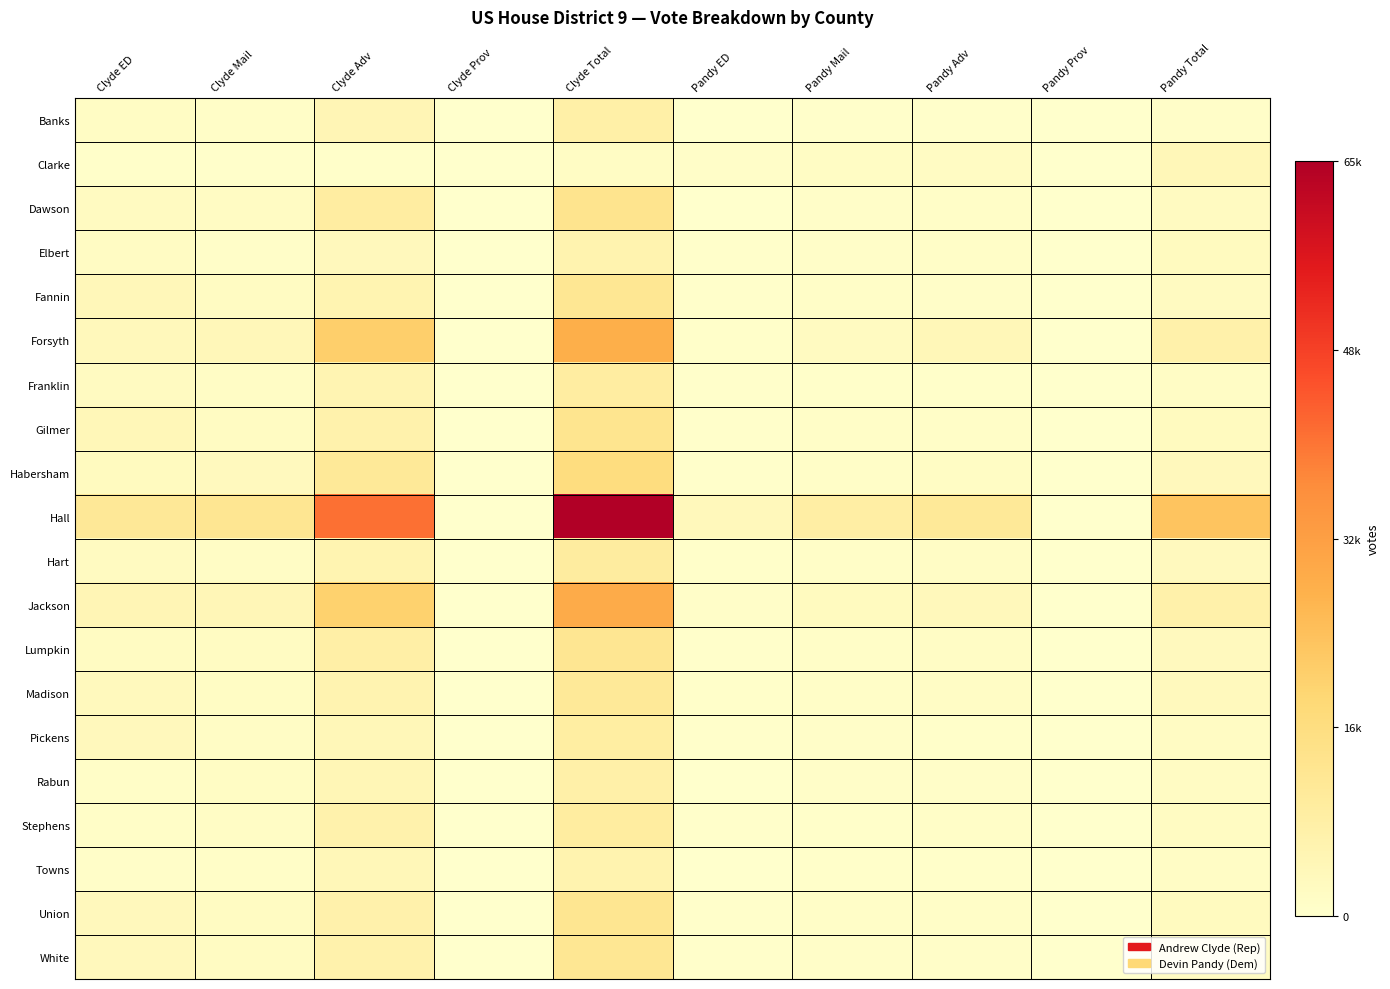

What is the spread (max minus min) of values at Pandy Total?

22495